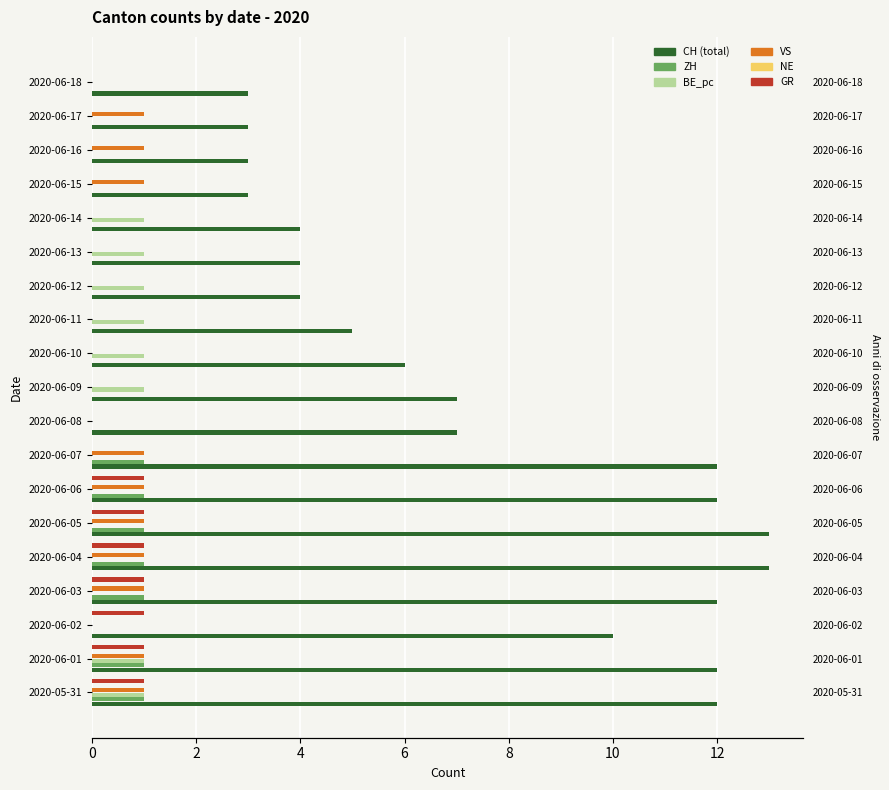

The GR series shows 0.0 at 2020-06-12. True or false?

True